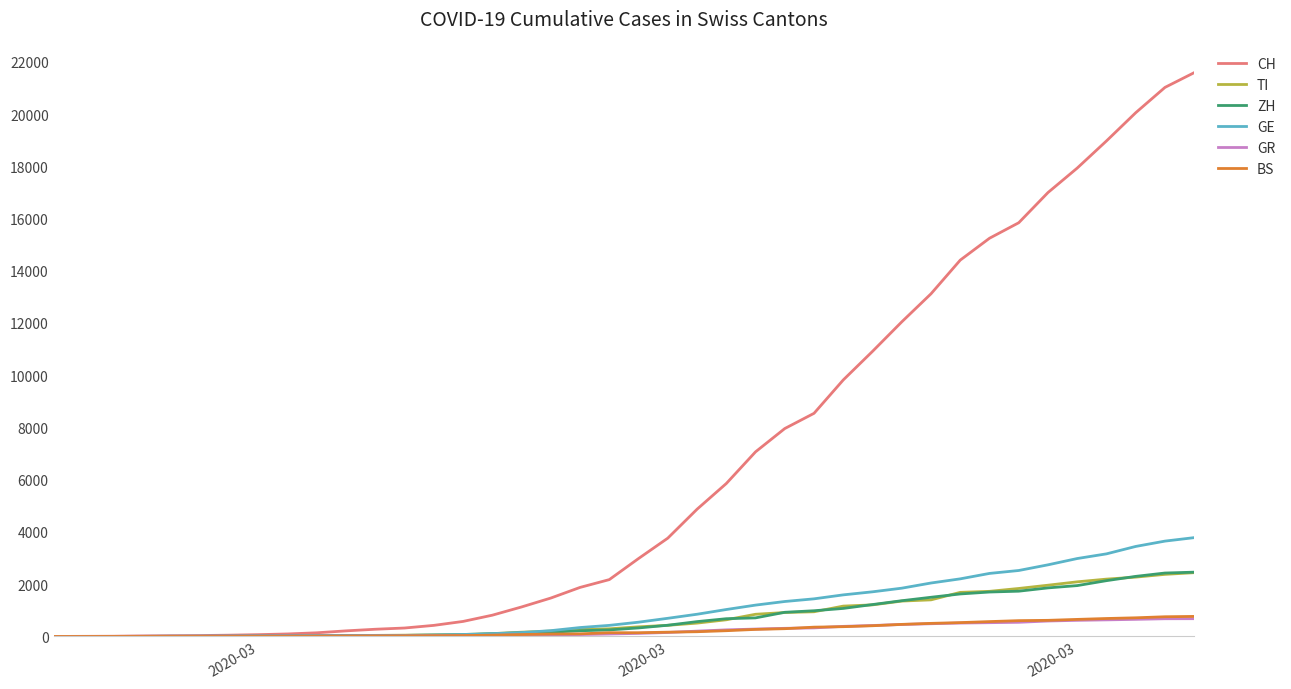

Which series has the largest total across all categories?

CH